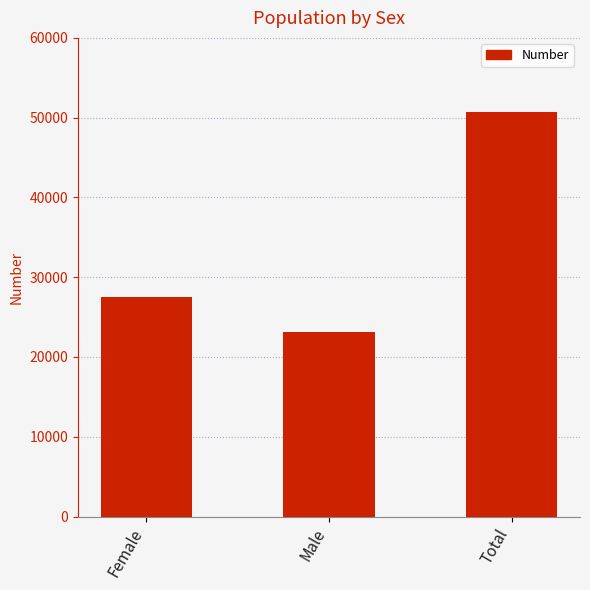

Read the value at Total.

50684